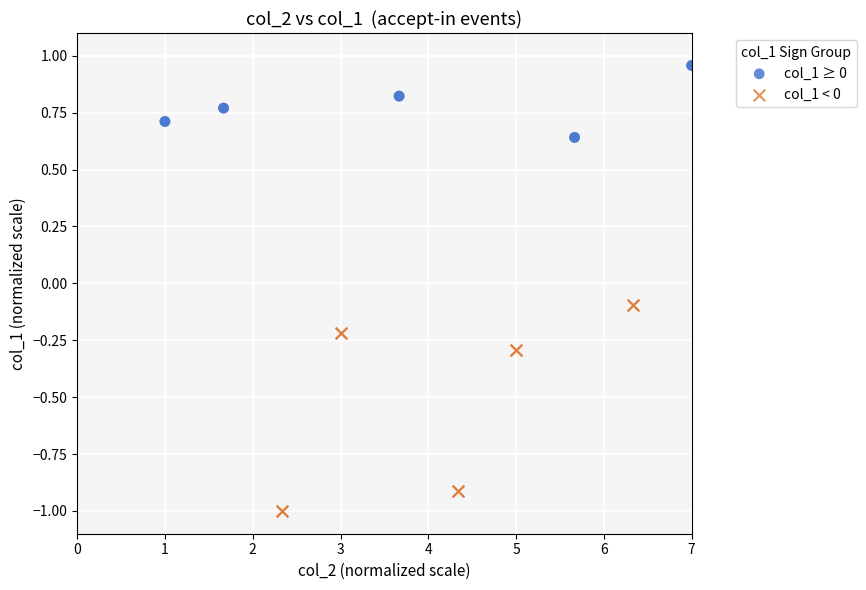

What are all the series names shown in the legend?

col_1 ≥ 0, col_1 < 0